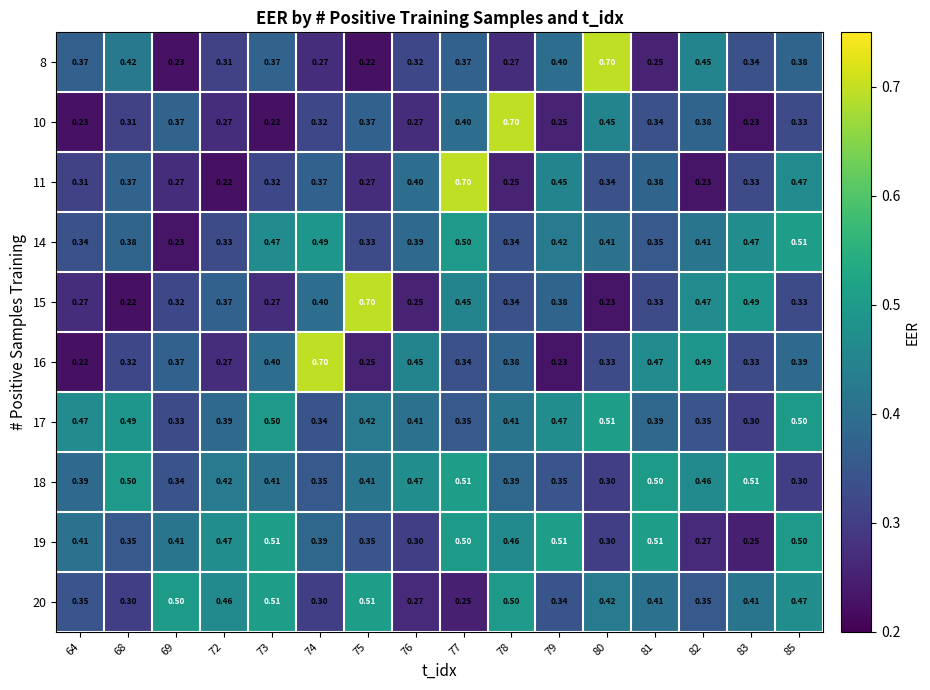

Is the value of 17 at 83 greater than the value of 16 at 74?

No